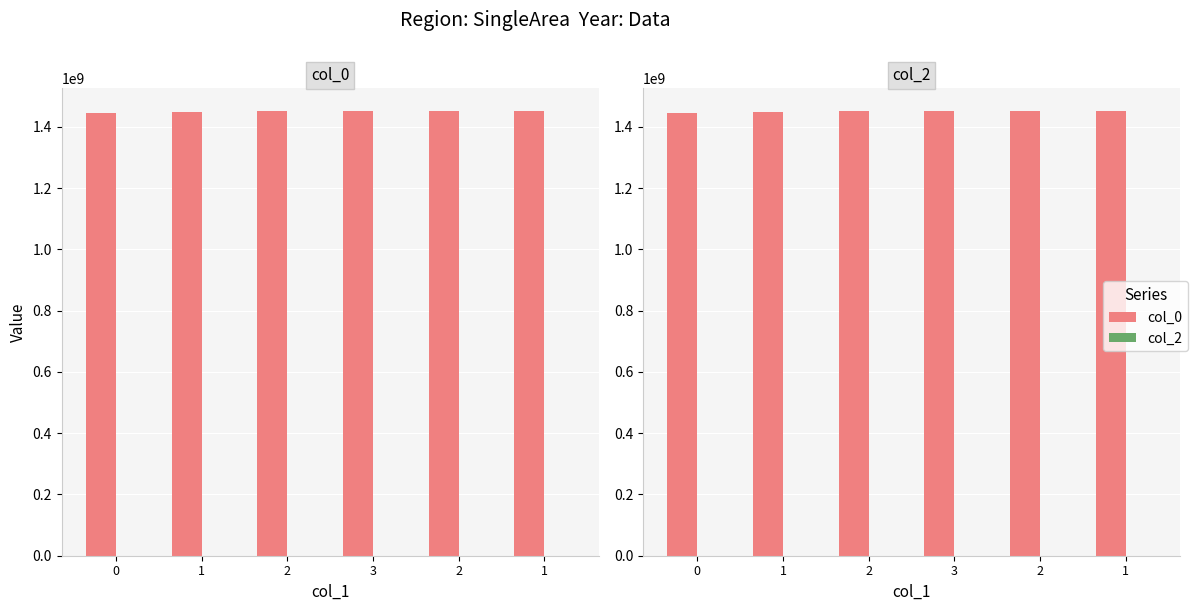

Between 3 and 1, which is larger?

3